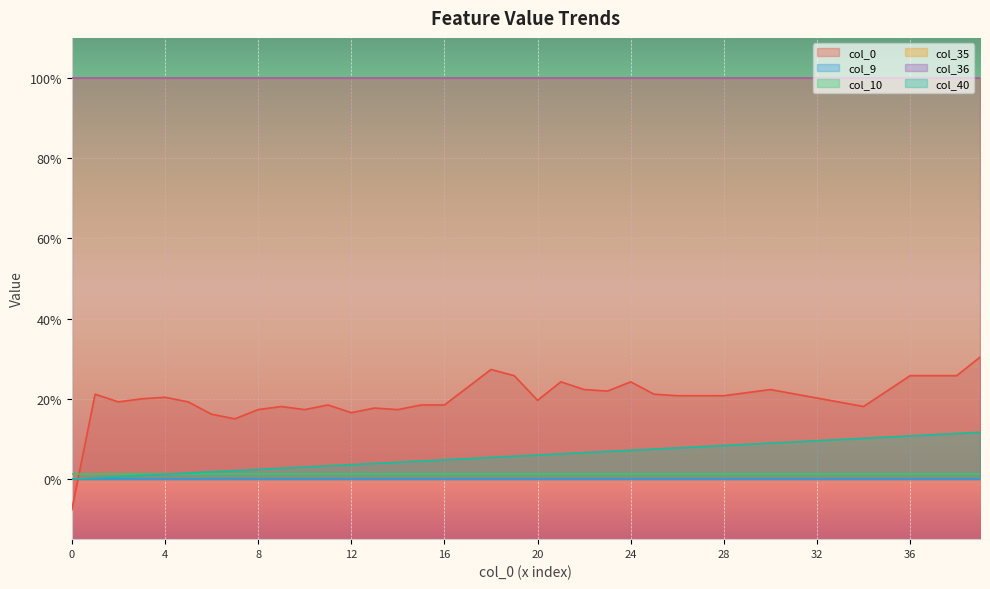

How many values in col_0 are above zero?

39